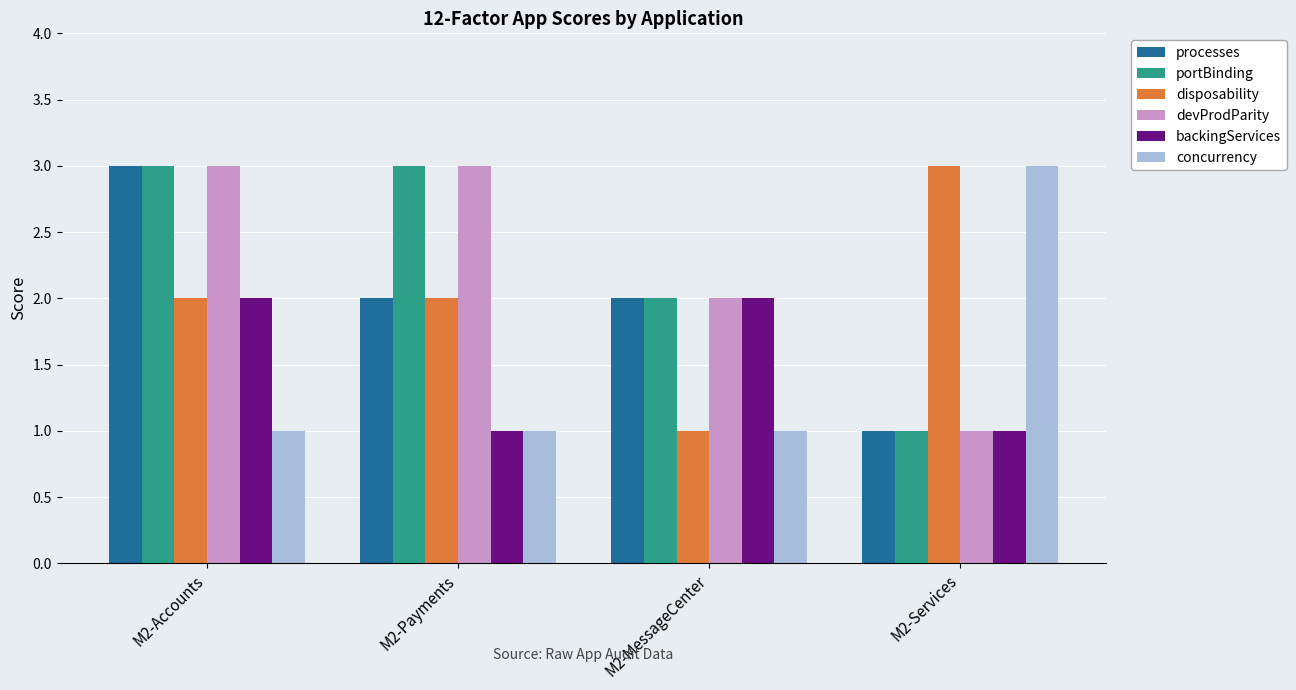

What is the label of the 4th bar from the left?

M2-Services